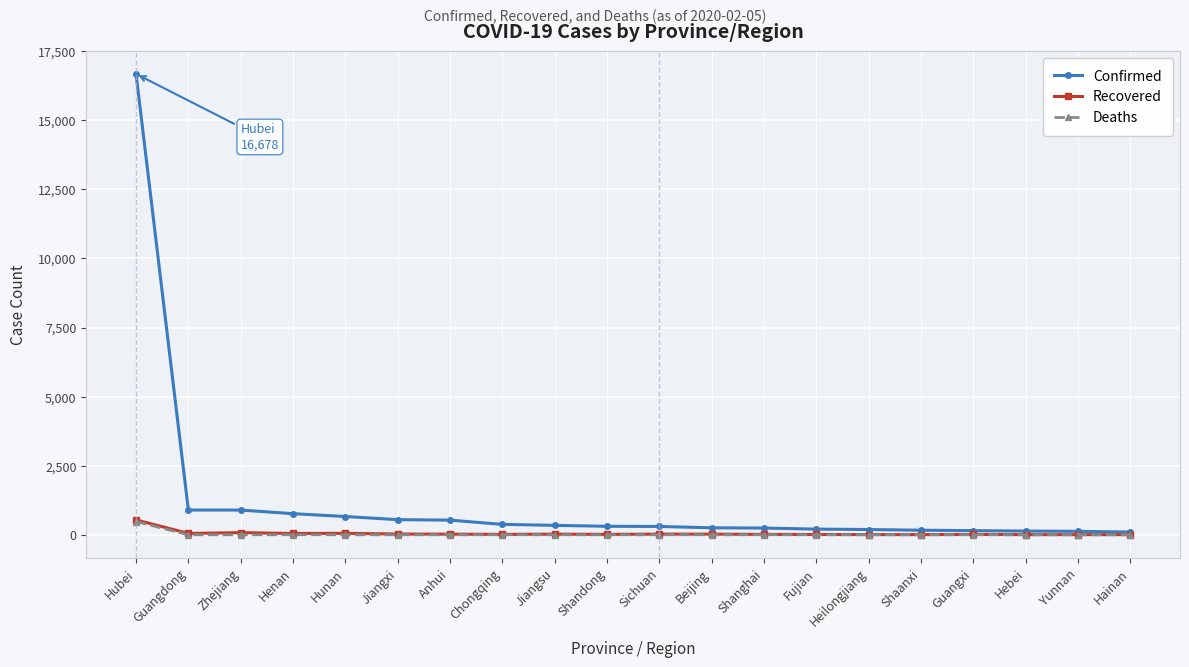

At how many categories does at least one series exceed 7034?

1